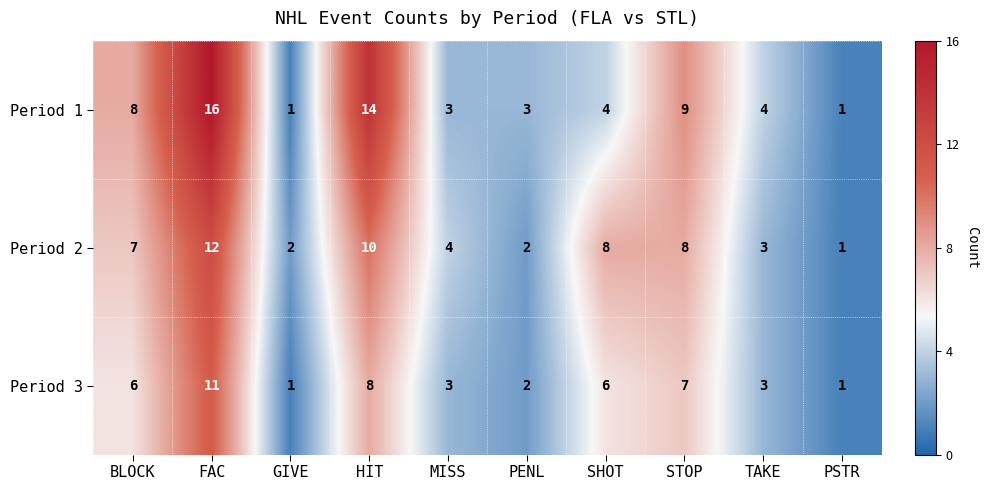

At which label is Period 1 closest to 8?

BLOCK